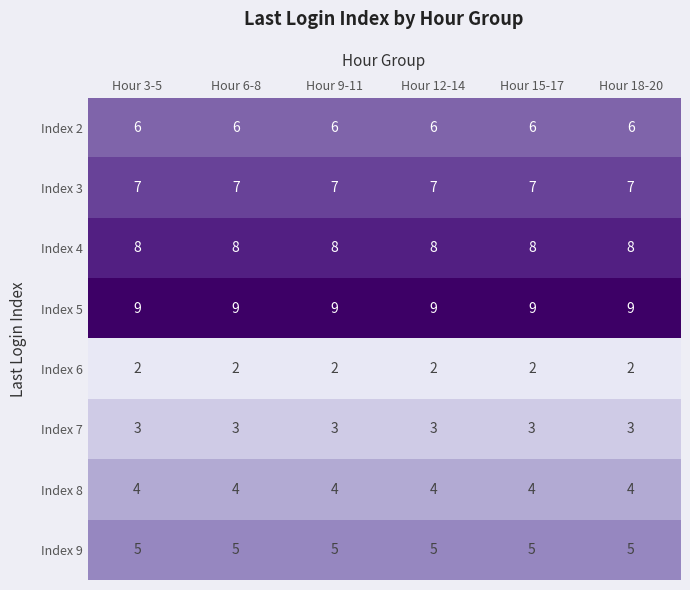

What is the difference between the highest and lowest values at Hour 18-20?

7